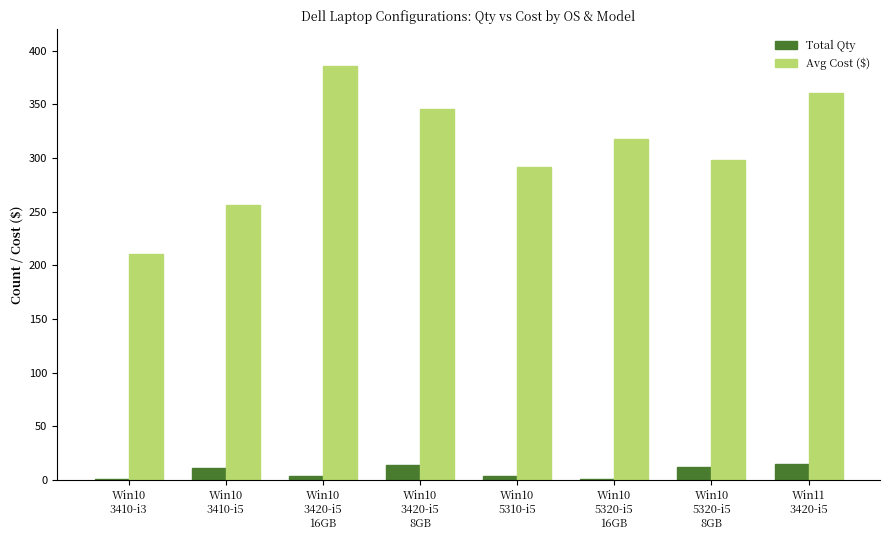

How many groups of bars are there?

8